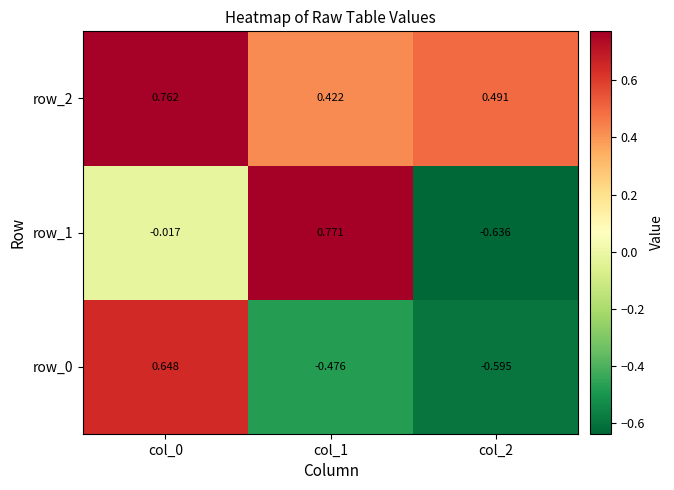

Which series has the largest total across all categories?

row_2